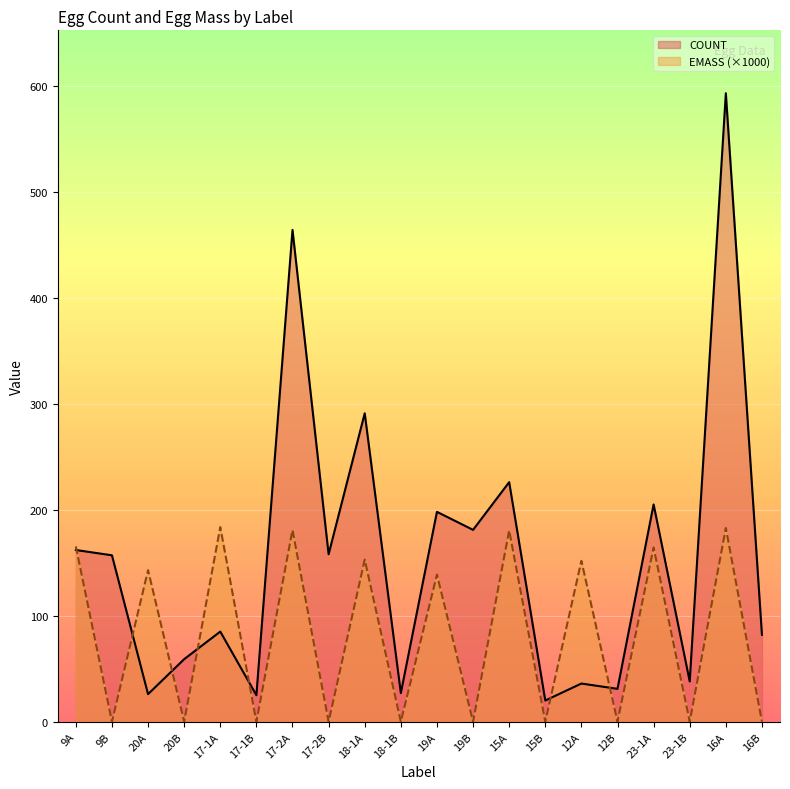

What is the difference between the highest and lowest values at 15B?

20.0